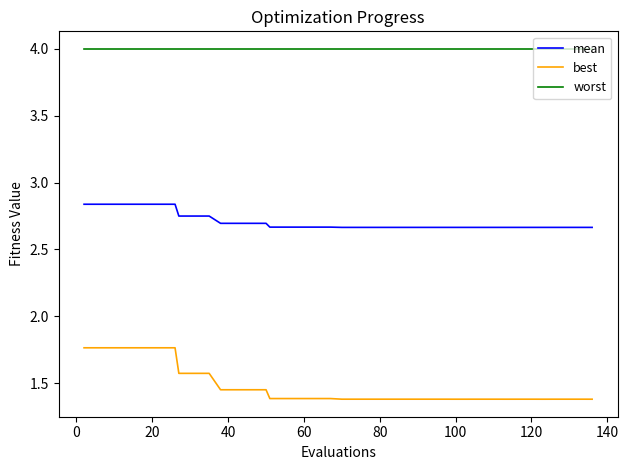

List the series in order of their peak value, lowest first.

best, mean, worst